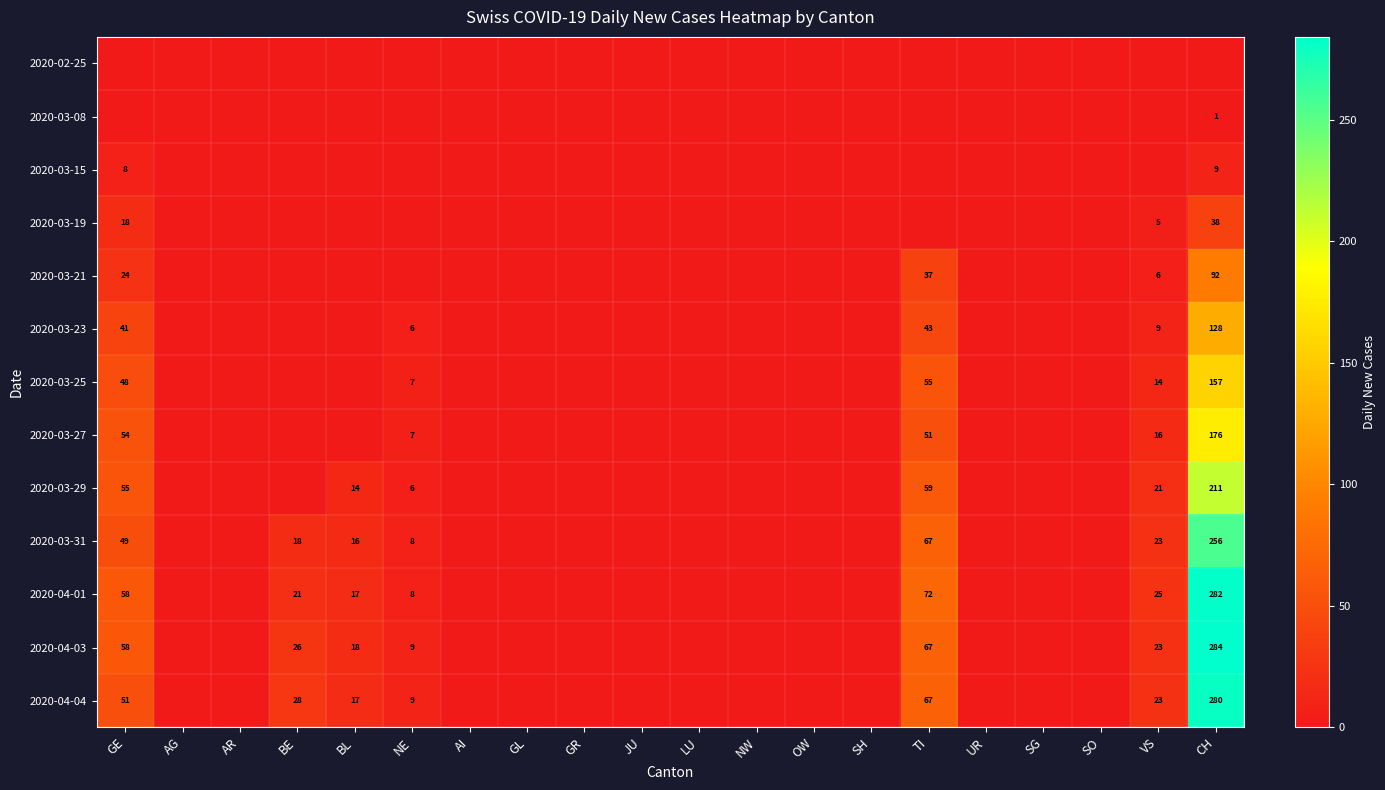

The value of 2020-03-27 at TI is 51. True or false?

True